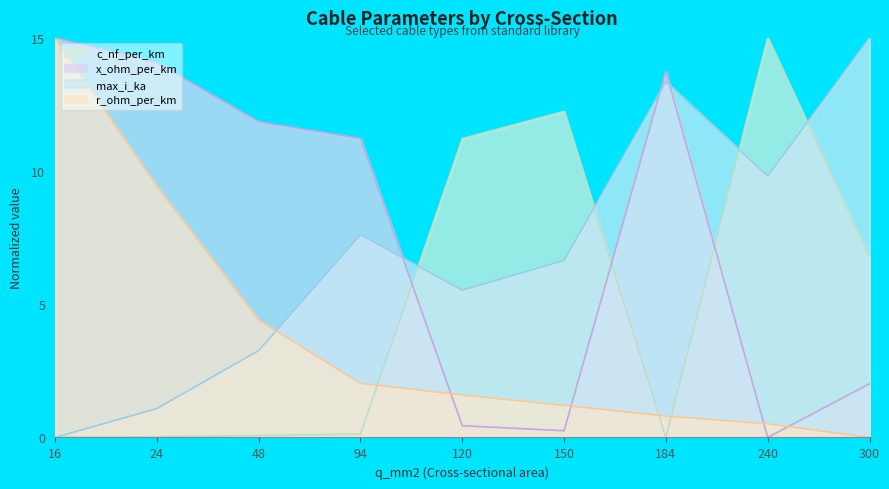

Where is r_ohm_per_km nearest to the value 7?

24